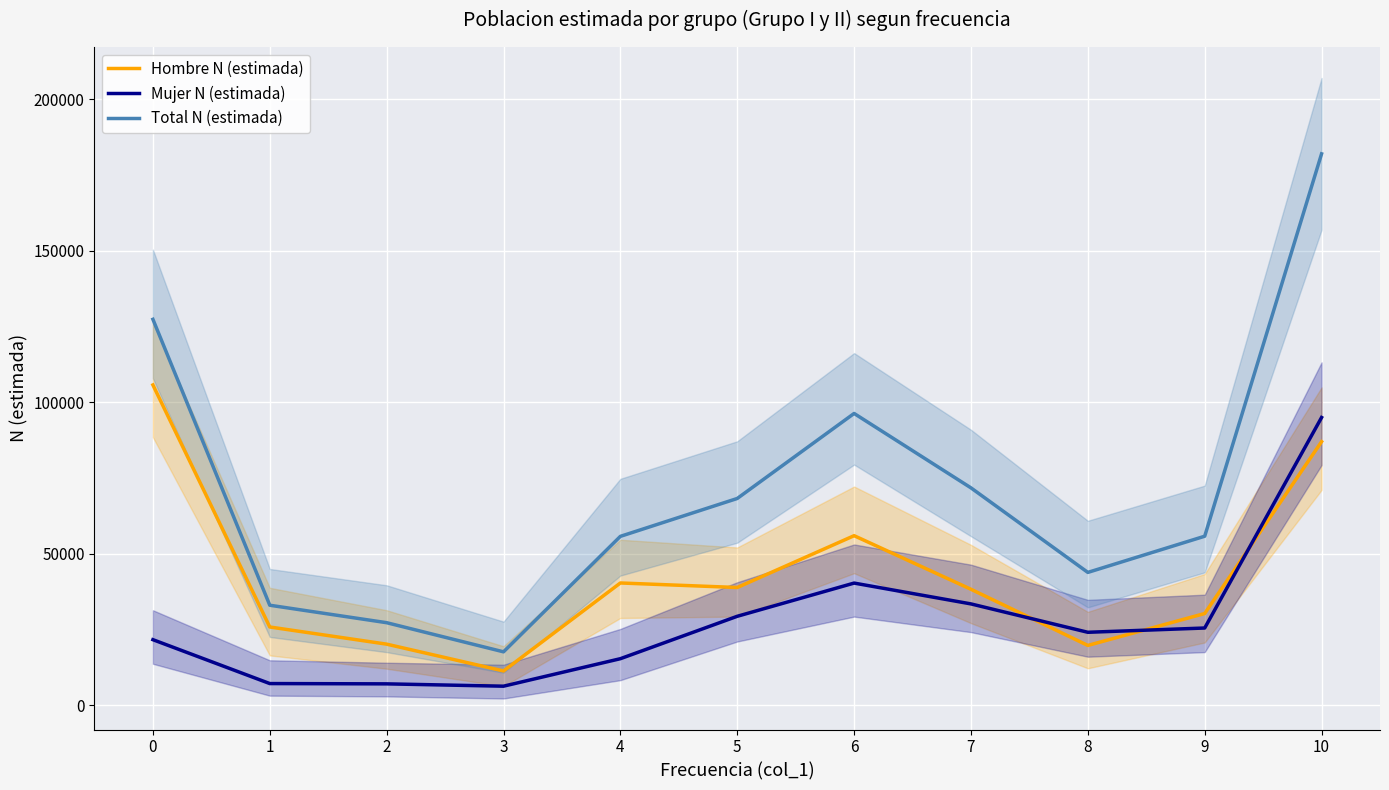

How many intersections are there between Hombre N (estimada) and Mujer N (estimada)?

3